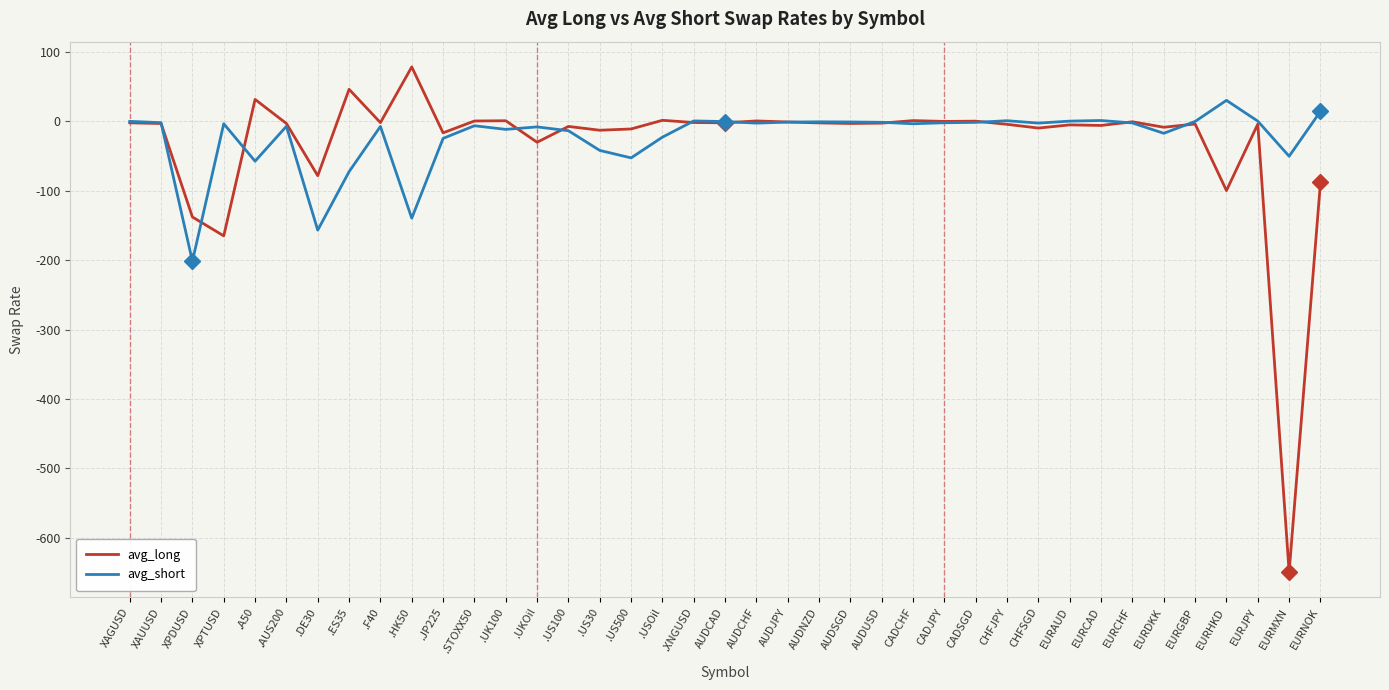

What are all the series names shown in the legend?

avg_long, avg_short